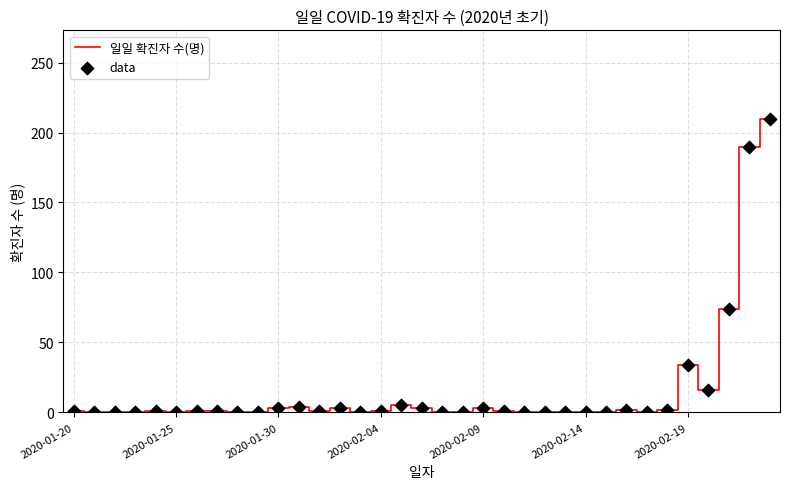

What is the maximum value shown in the chart?

210